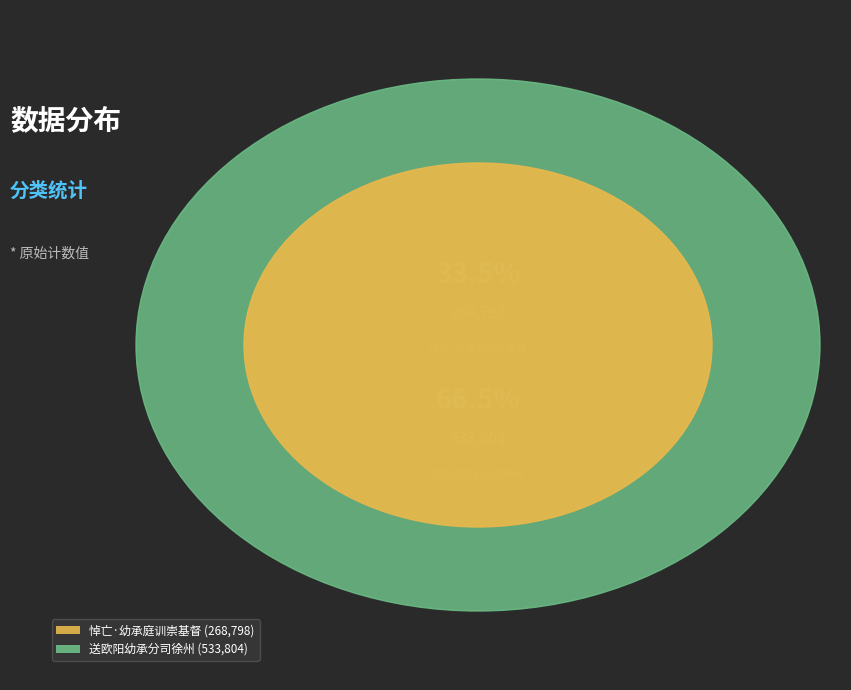

Which slice is the largest?

送欧阳幼承分司徐州